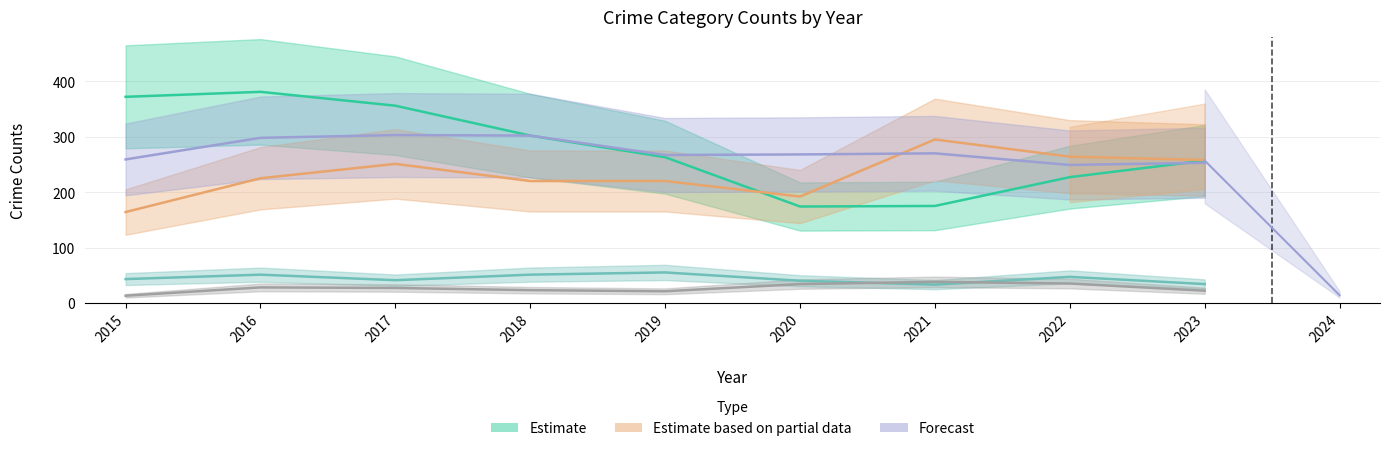

In Criminal Sexual Assault, how many points are higher than both neighbors (excluding endpoints)?

3